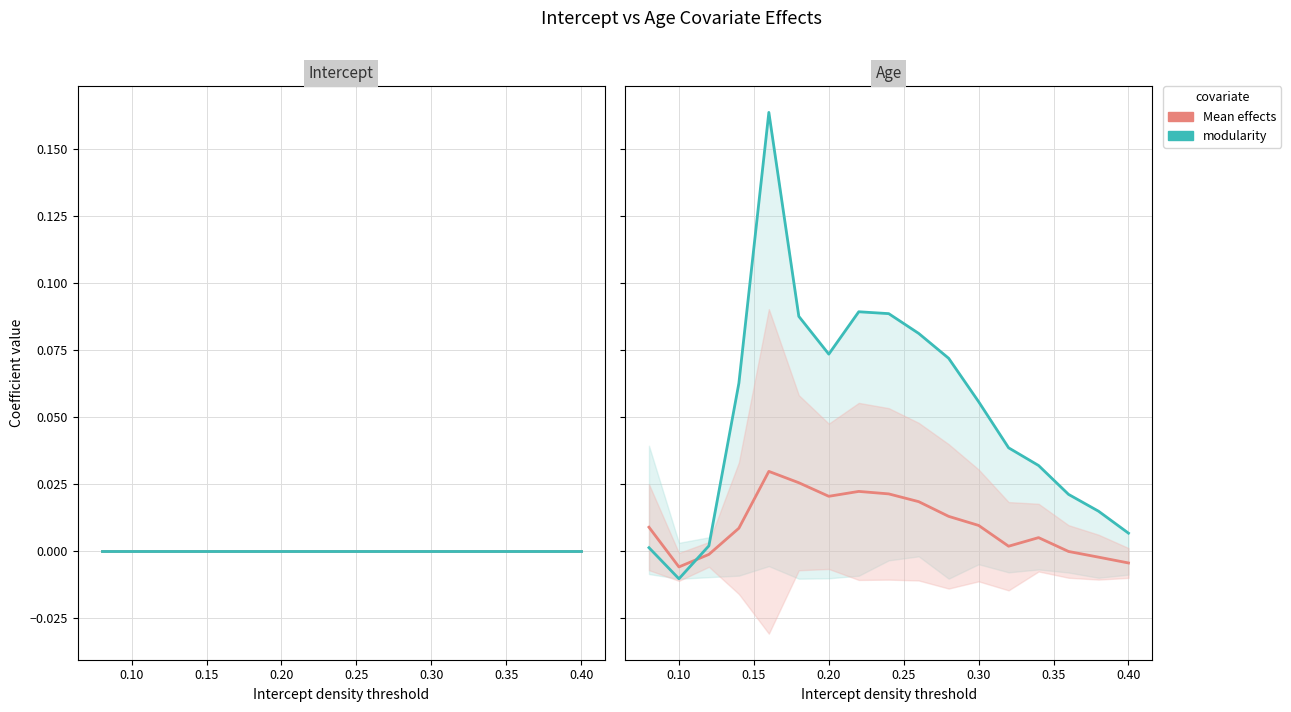

Reading right to left, what are all the values shown in this chart?

Intercept: 0.0	0.0	0.0	0.0	0.0	0.0	0.0	0.0	0.0	0.0	0.0	0.0	0.0	0.0	0.0	0.0	0.0
Intercept (flat): 0.0	0.0	0.0	0.0	0.0	0.0	0.0	0.0	0.0	0.0	0.0	0.0	0.0	0.0	0.0	0.0	0.0
Age effects mean: -0.0	-0.0	0.0	0.0	0.0	0.0	0.0	0.0	0.0	0.0	0.0	0.0	0.0	0.0	-0.0	-0.0	0.0
modularity.1: 0.0	0.0	0.0	0.0	0.0	0.1	0.1	0.1	0.1	0.1	0.1	0.1	0.2	0.1	0.0	-0.0	0.0